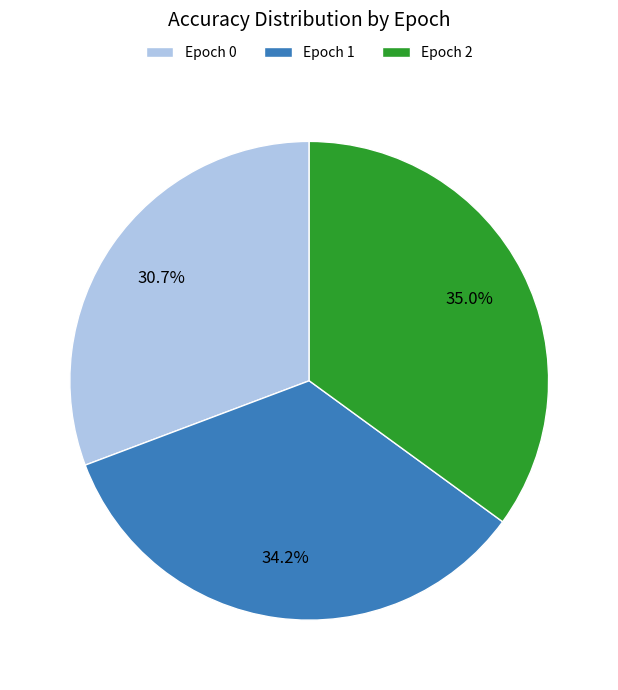

Does any single category account for the majority?

No